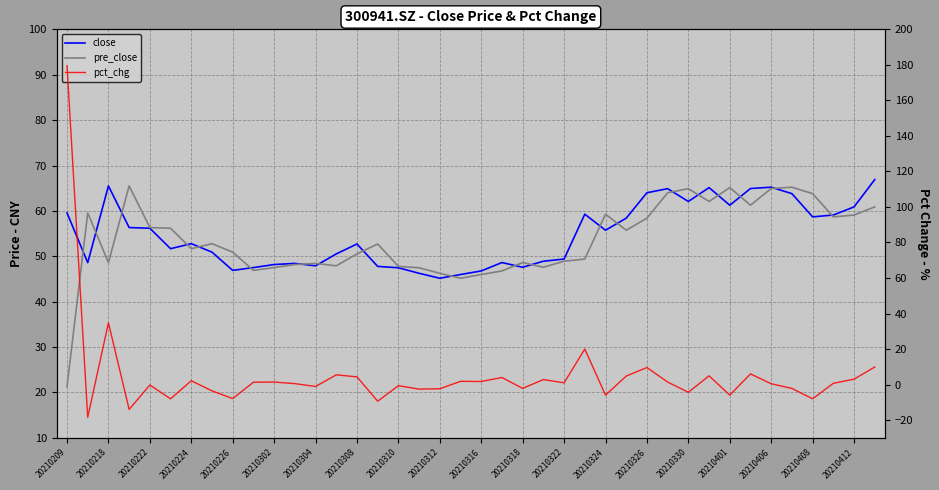

True or false: pre_close has a value of 29.0 at 20210406.

False